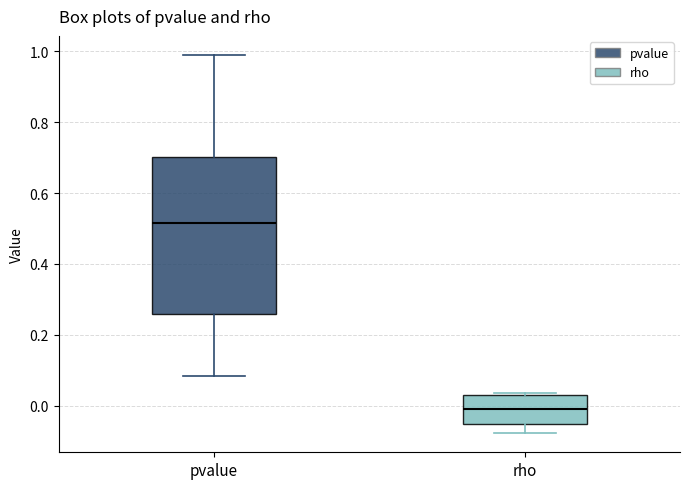

Comparing the boxes themselves (not the whiskers), which one is the tallest?

pvalue